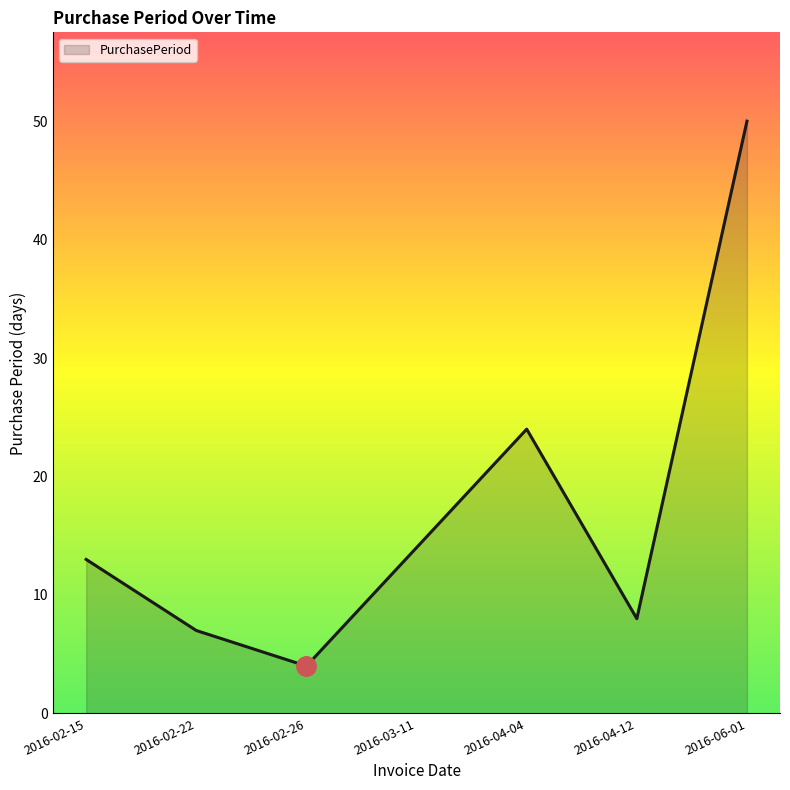

What is the change in value from 2016-03-11 to 2016-04-12?

-6